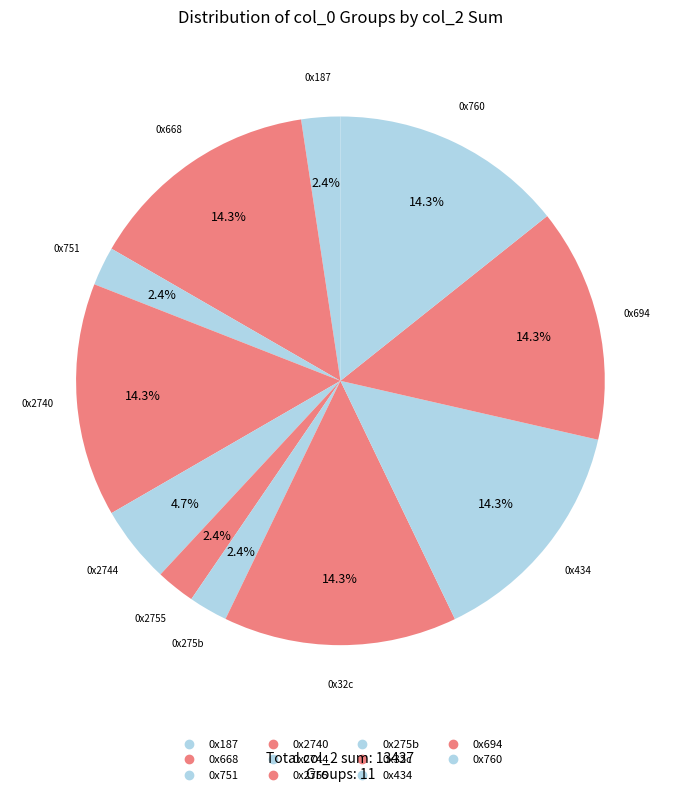

Count the number of slices in the pie.

11